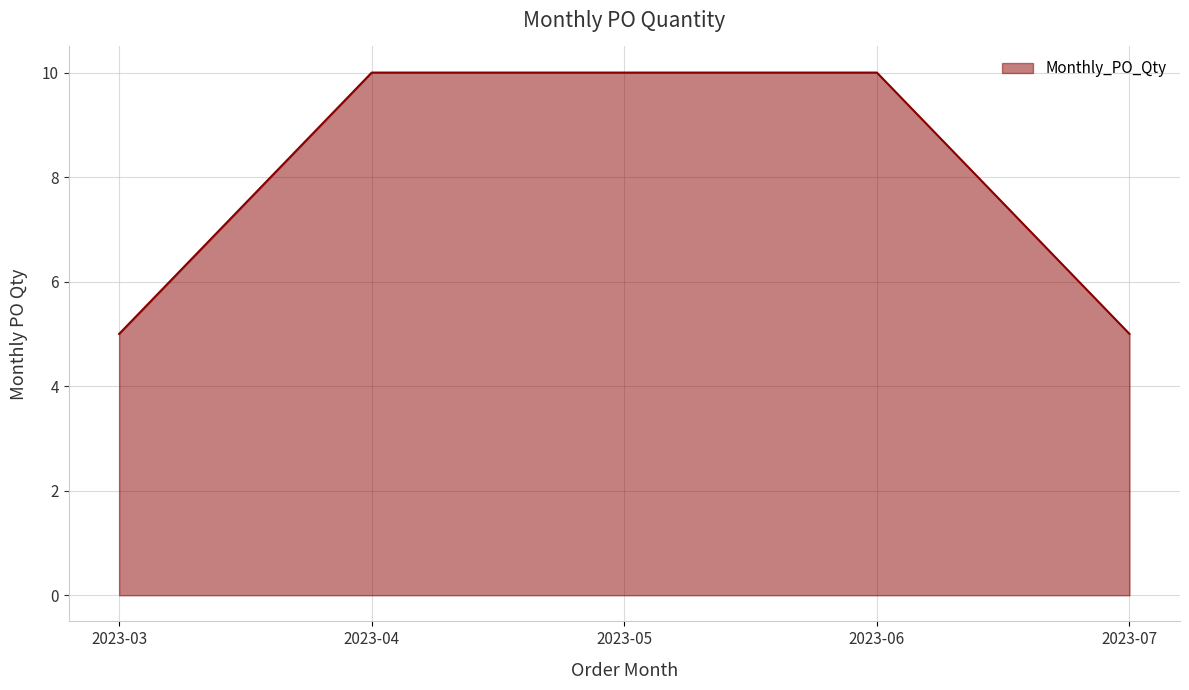

The value at 2023-03 is 2. True or false?

False